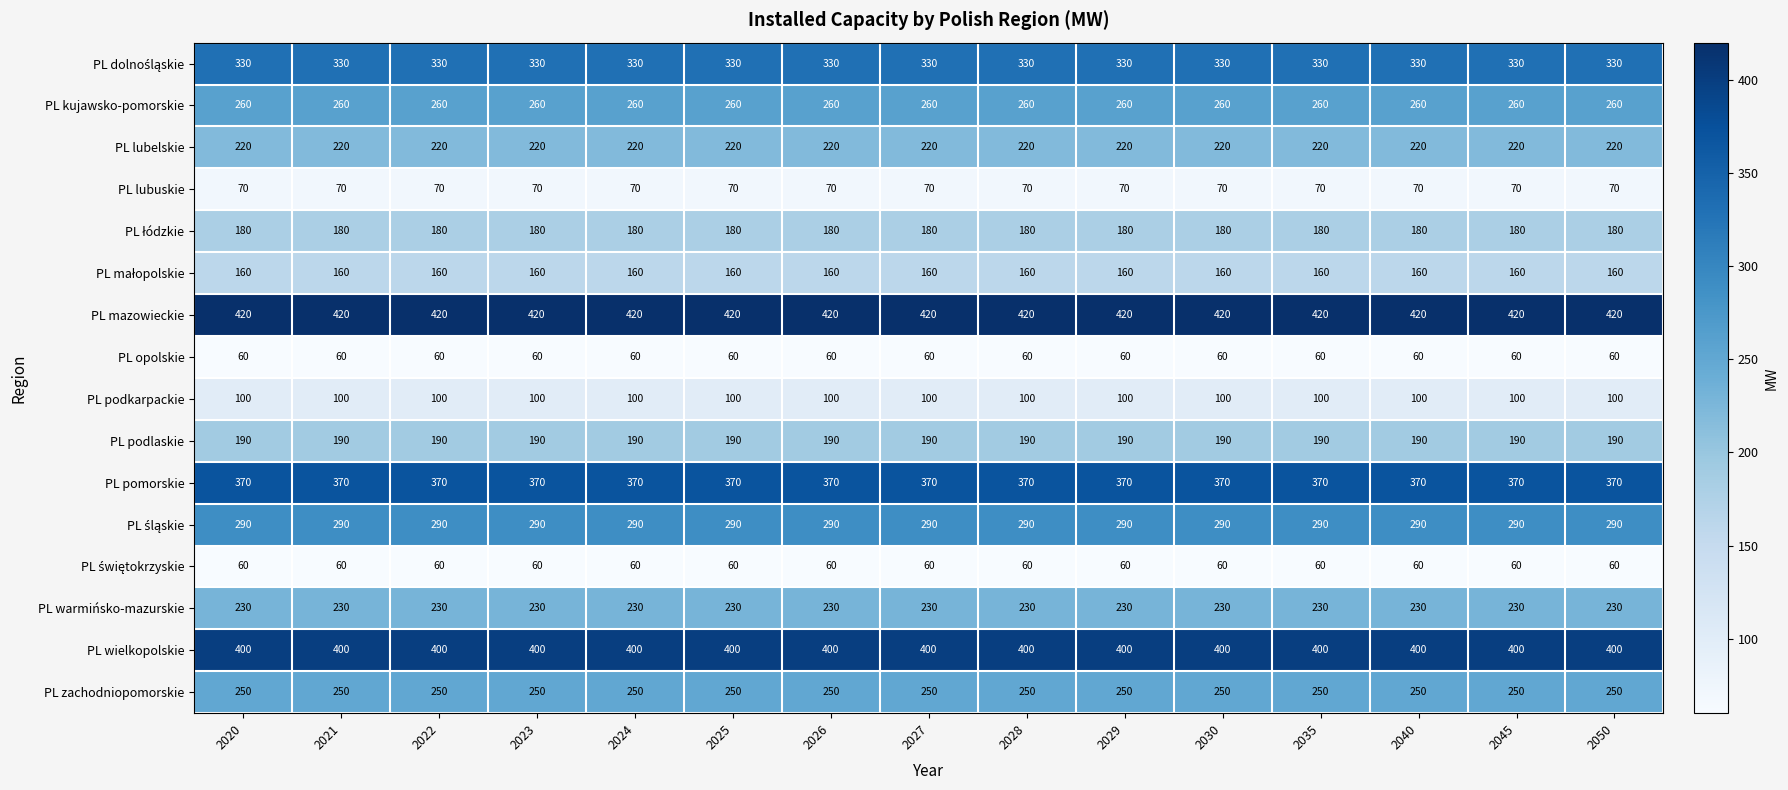

Read the PL podkarpackie value at 2023.

100